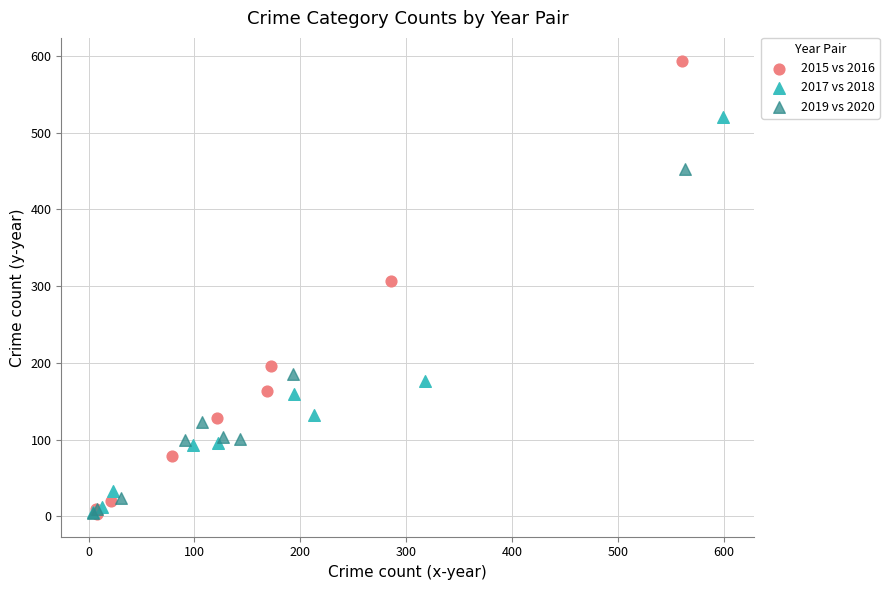

Which series has the widest spread of Y values?

2015 vs 2016